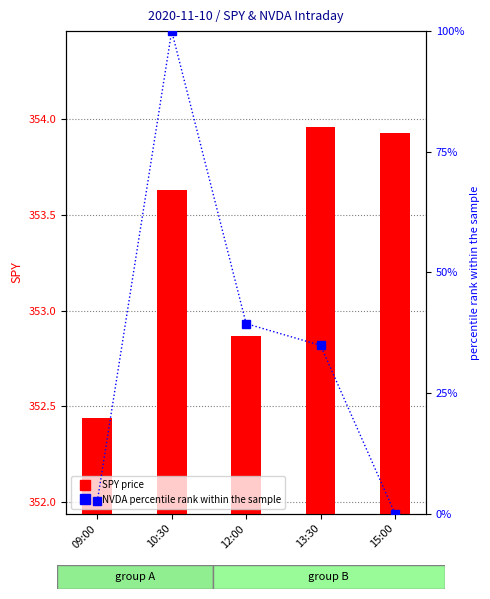

True or false: NVDA % rank has a value of 39.4 at 12:00.

True